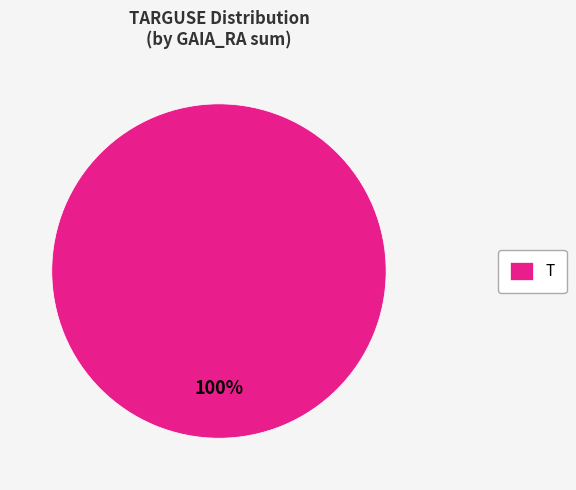

What percentage is the T slice, to the nearest percent?

100%